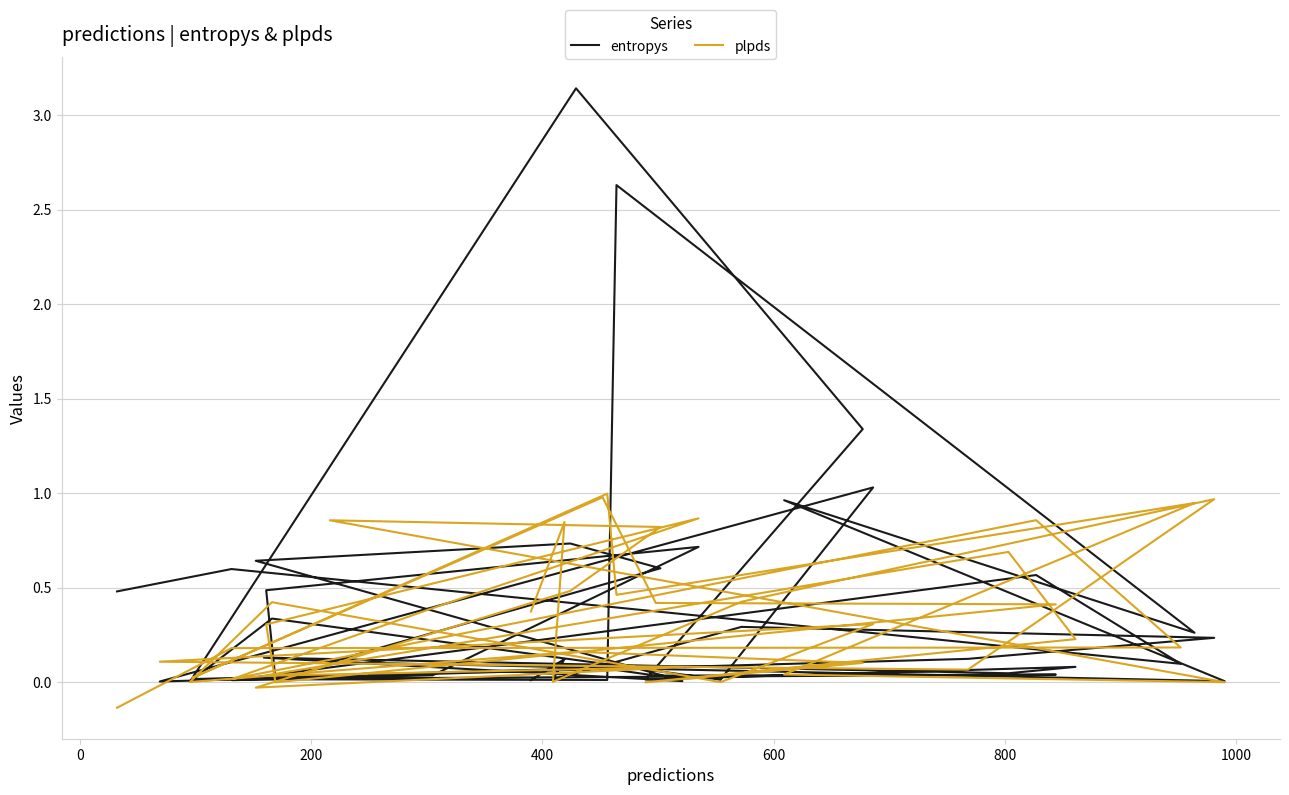

What is the value of the plpds point at the 34th from the left?

0.9